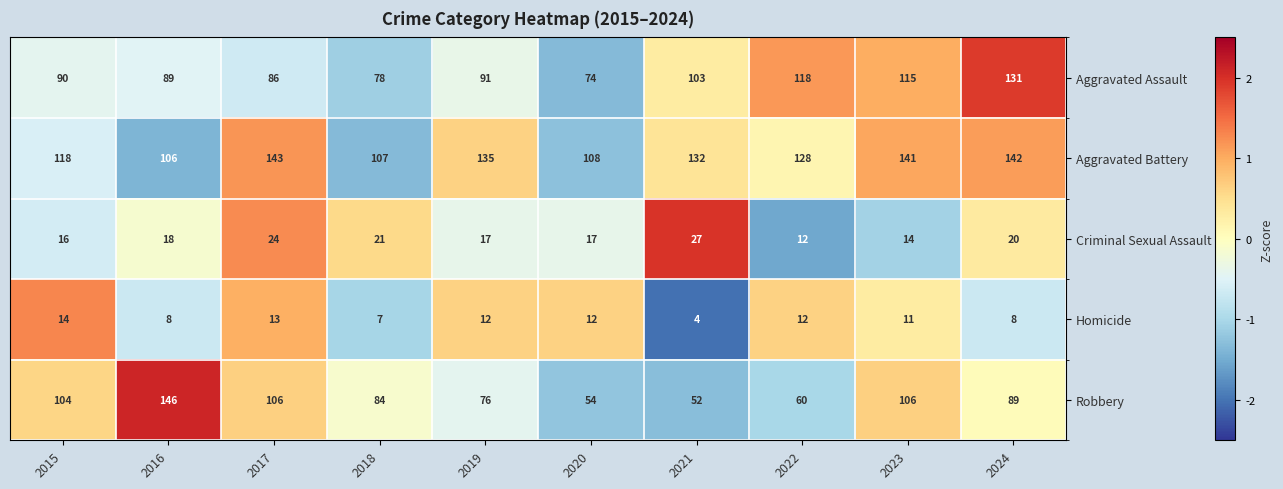

At how many categories does at least one series exceed 41?

10